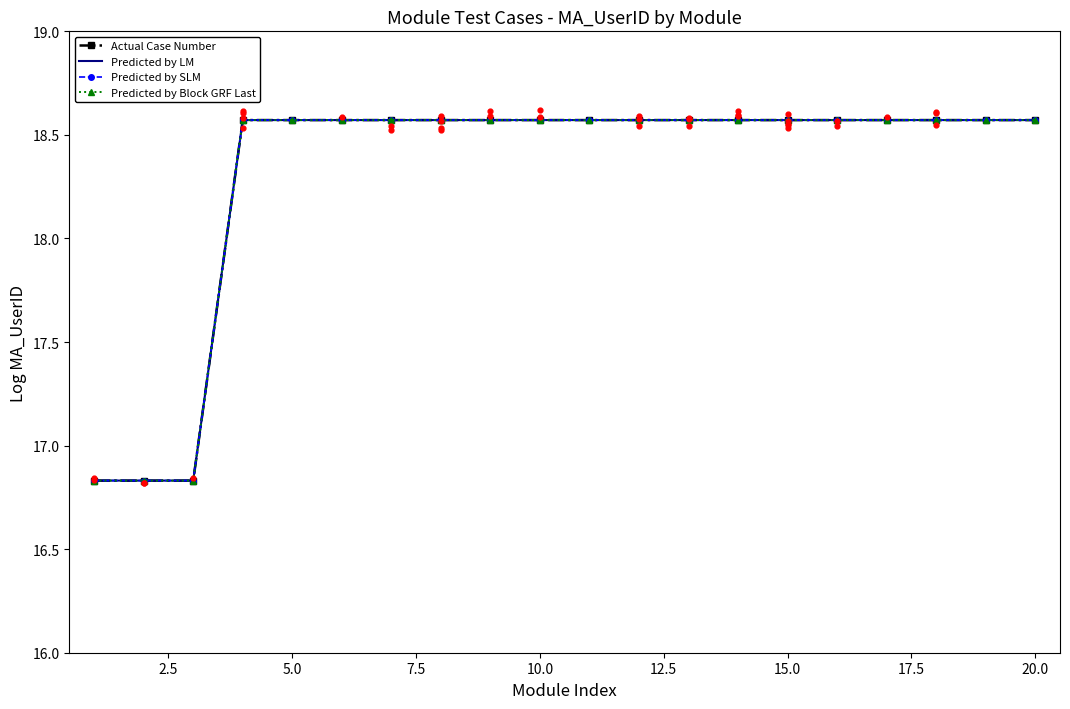

Which series has the largest total across all categories?

Predicted by Block GRF Last